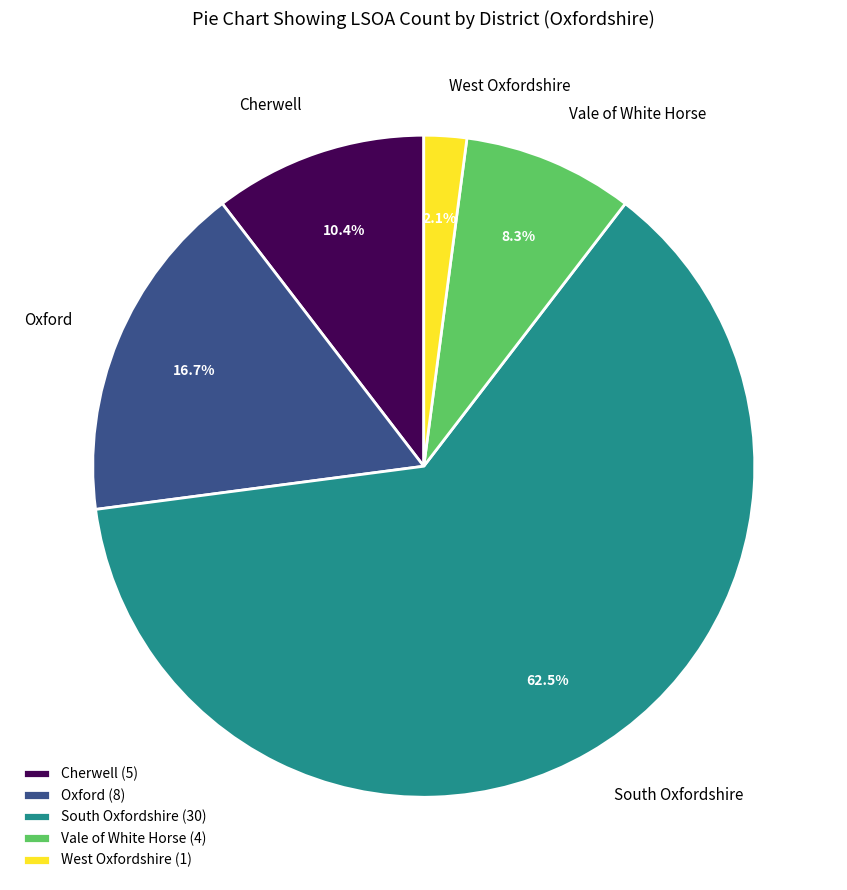

Rank the categories by value from lowest to highest.

West Oxfordshire, Vale of White Horse, Cherwell, Oxford, South Oxfordshire